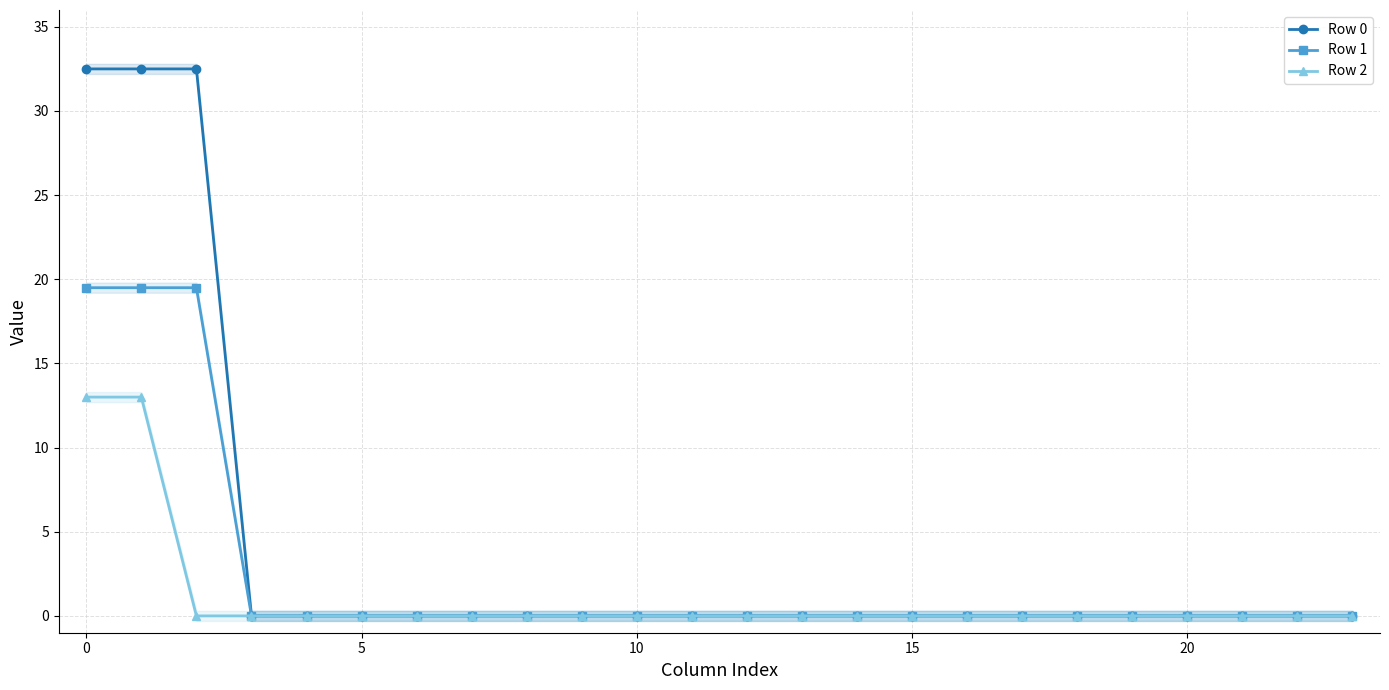

True or false: Row 2 and Row 1 intersect in this chart.

False